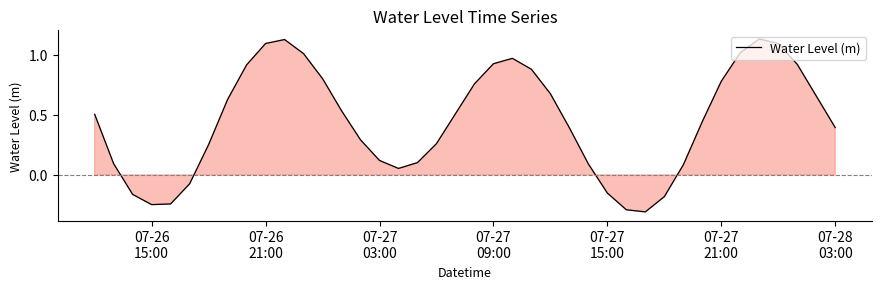

What is the difference between the maximum and minimum values?

1.4